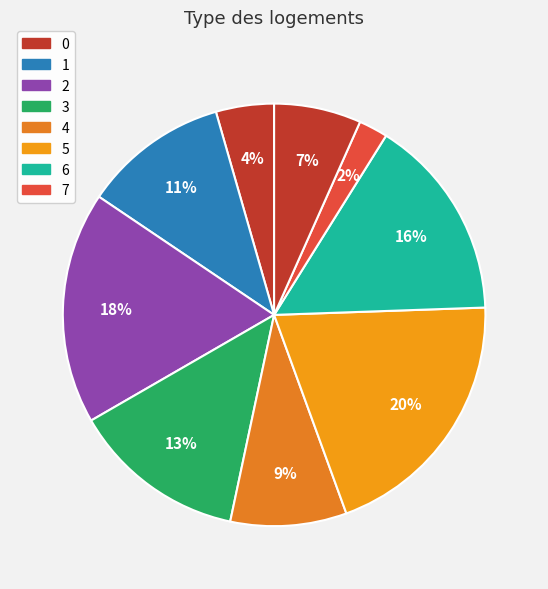

What is the largest slice in the pie chart?

5